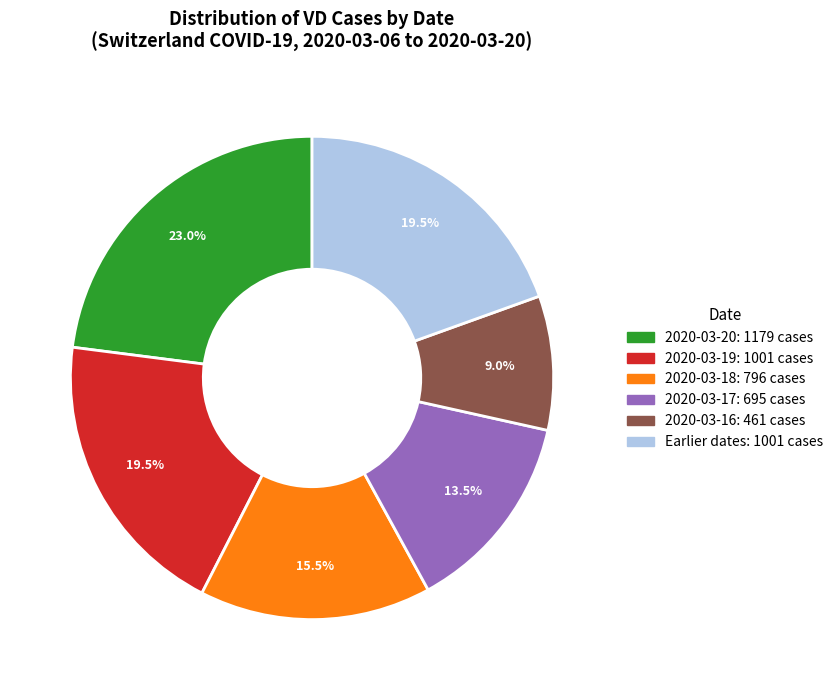

Does any single category account for the majority?

No